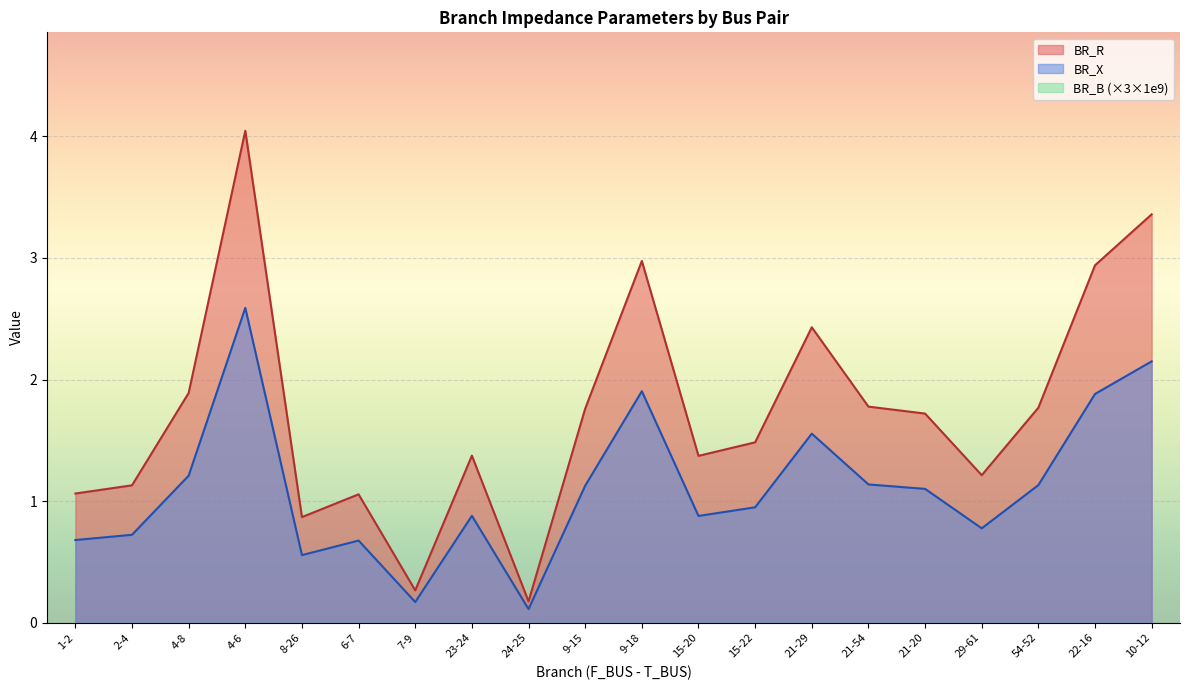

The BR_X series shows 0.9 at 23-24. True or false?

True